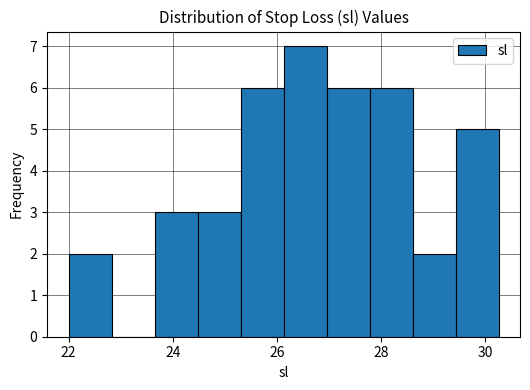

Reading left to right, transcribe this chart: for each bar, give the range it covers on the x-axis and its height. Neither the bar edges nor the heights are printed on the chart, so give them approximately, as read against the axes.

22.0 to 22.8: 2
22.8 to 23.6: 0
23.6 to 24.4: 3
24.4 to 25.4: 3
25.4 to 26.2: 6
26.2 to 27.0: 7
27.0 to 27.8: 6
27.8 to 28.6: 6
28.6 to 29.4: 2
29.4 to 30.2: 5